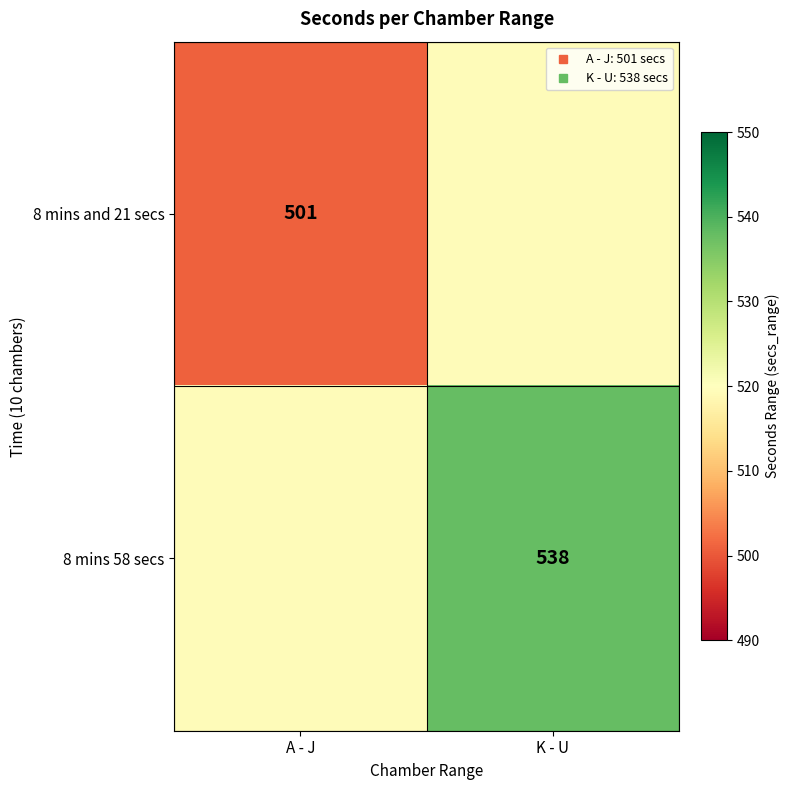

List the series in order of their overall mean, highest first.

8 mins 58 secs, 8 mins and 21 secs